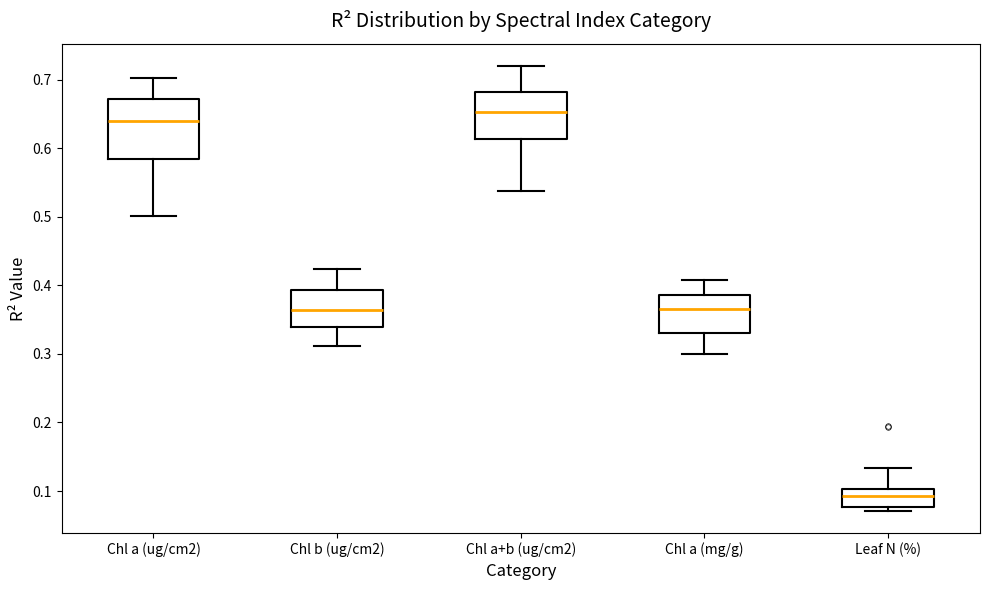

Comparing the boxes themselves (not the whiskers), which one is the tallest?

Chl a (ug/cm2)